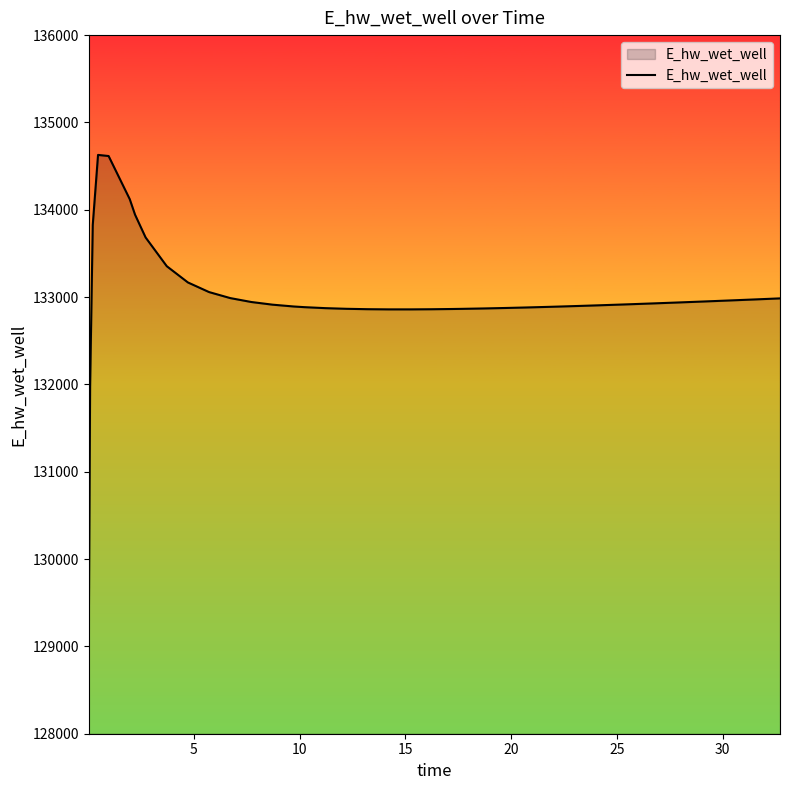

How many series are shown in this chart?

1